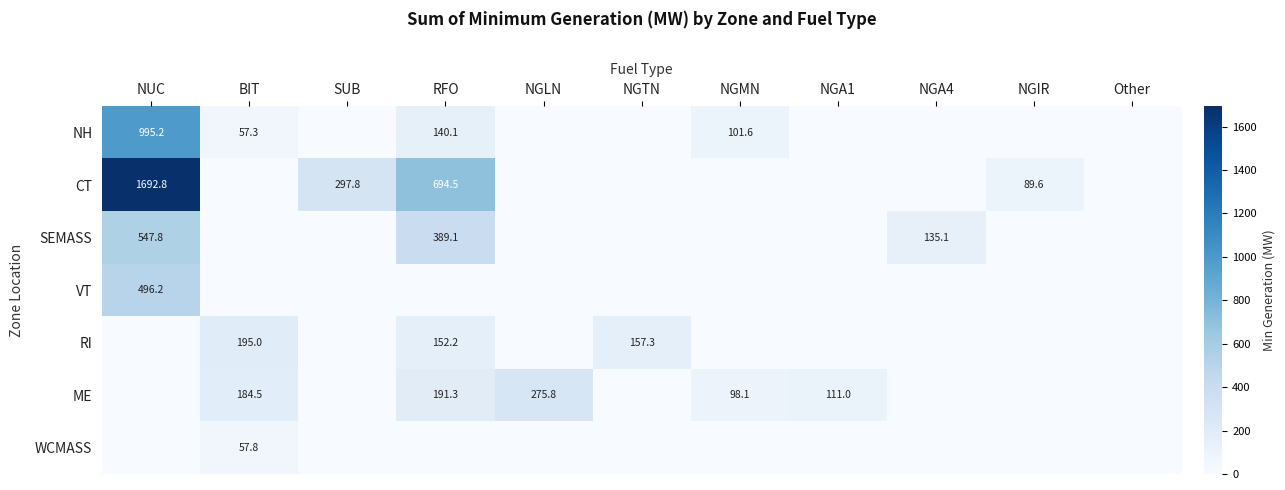

Is it true that ME equals 69.7 at NGLN?

False